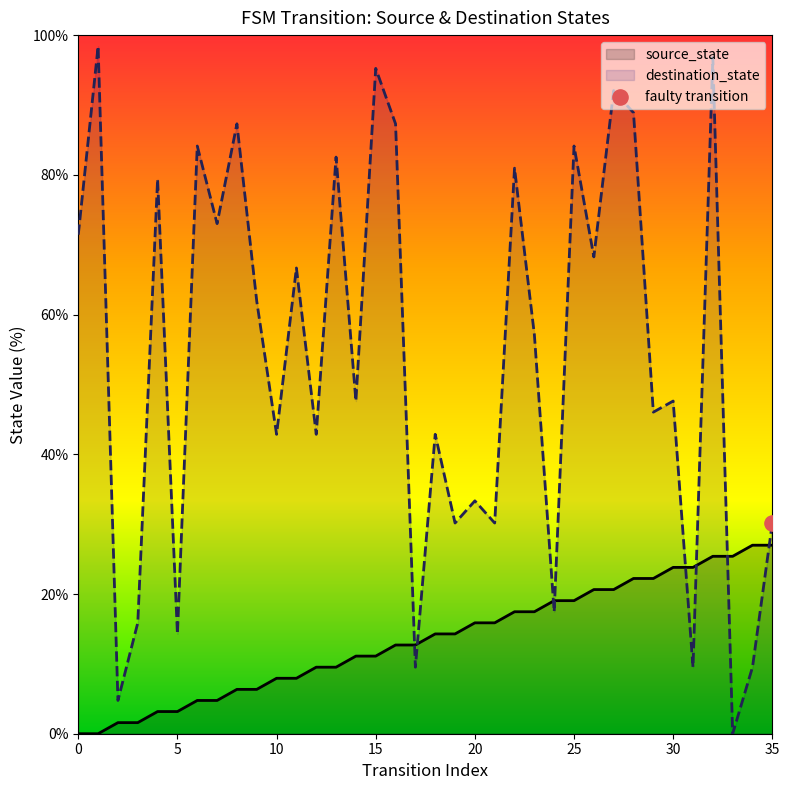

Is the value of source_state at 24 greater than the value of destination_state at 16?

No